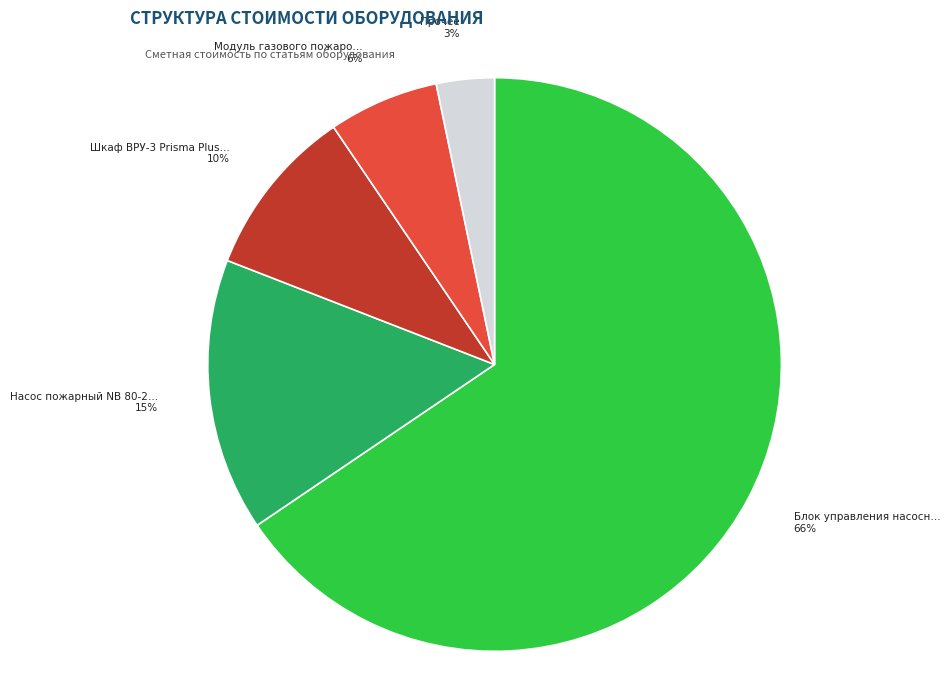

Does any single category account for the majority?

Yes